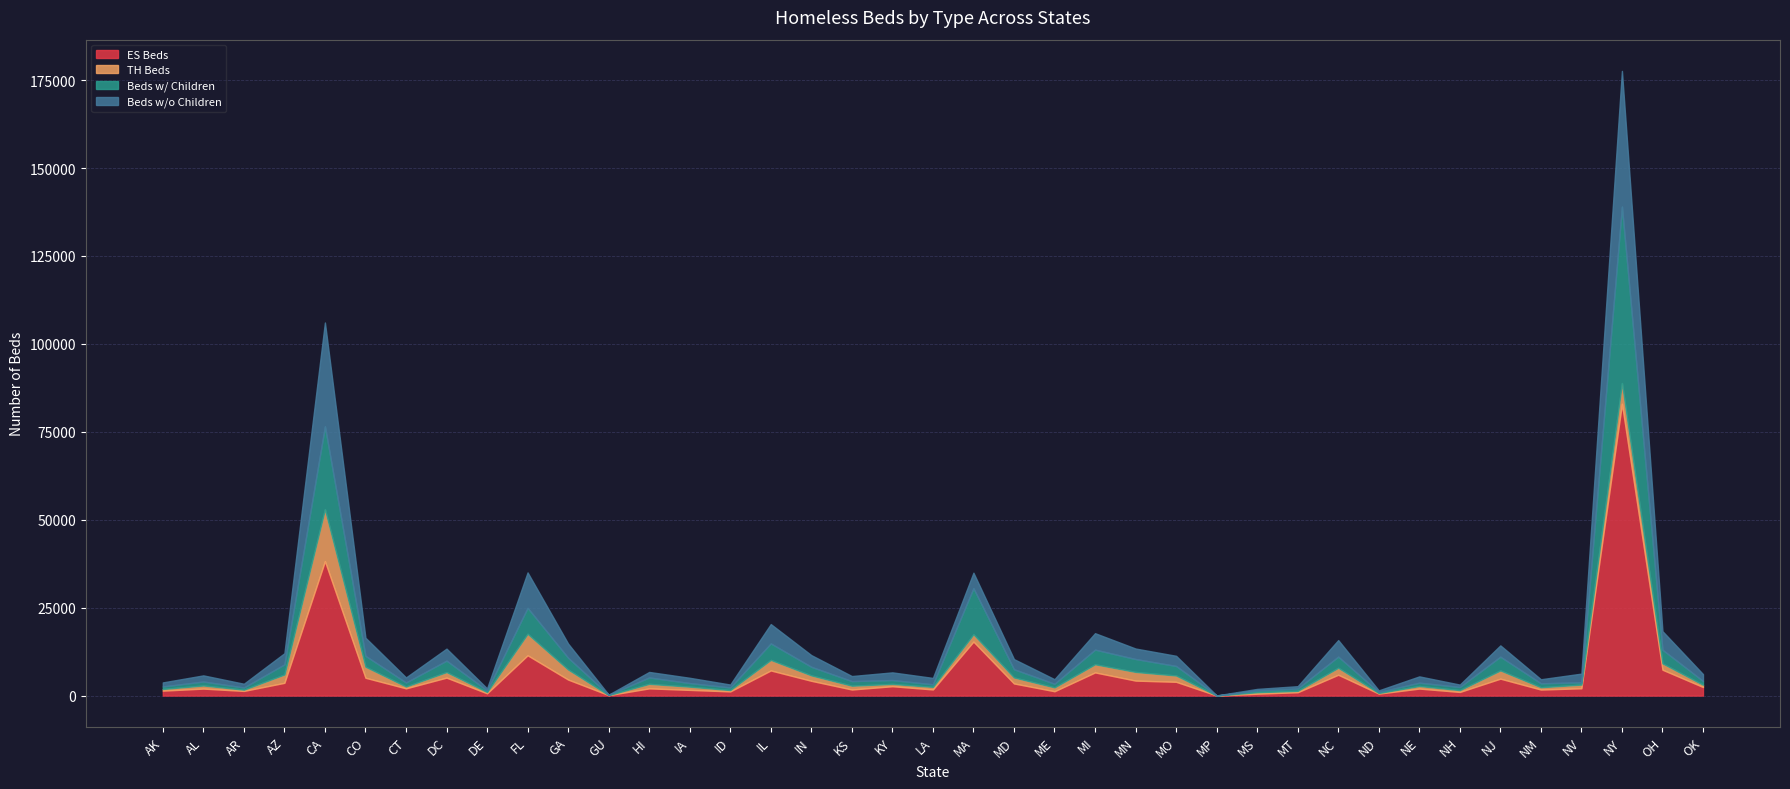

Is it true that Beds w/o Children equals 1111 at NH?

False